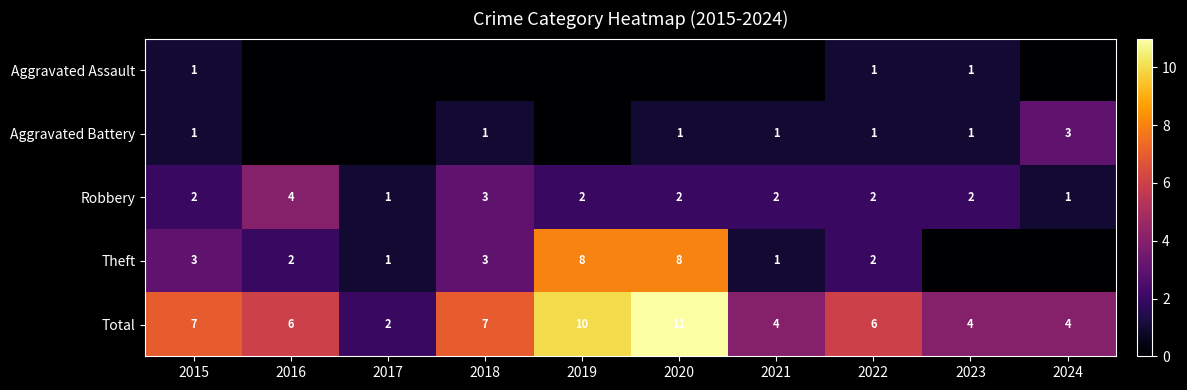

Where does the Total series first go above 6?

2015